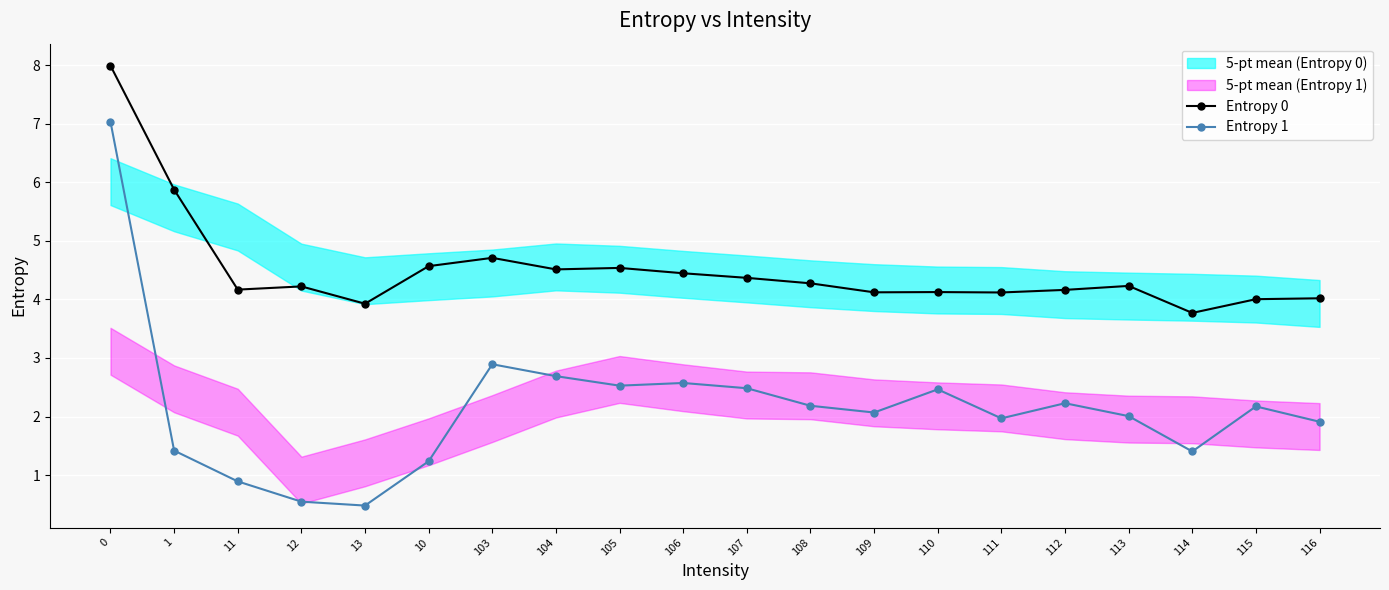

What is the difference between the highest and lowest values at 115?

1.8